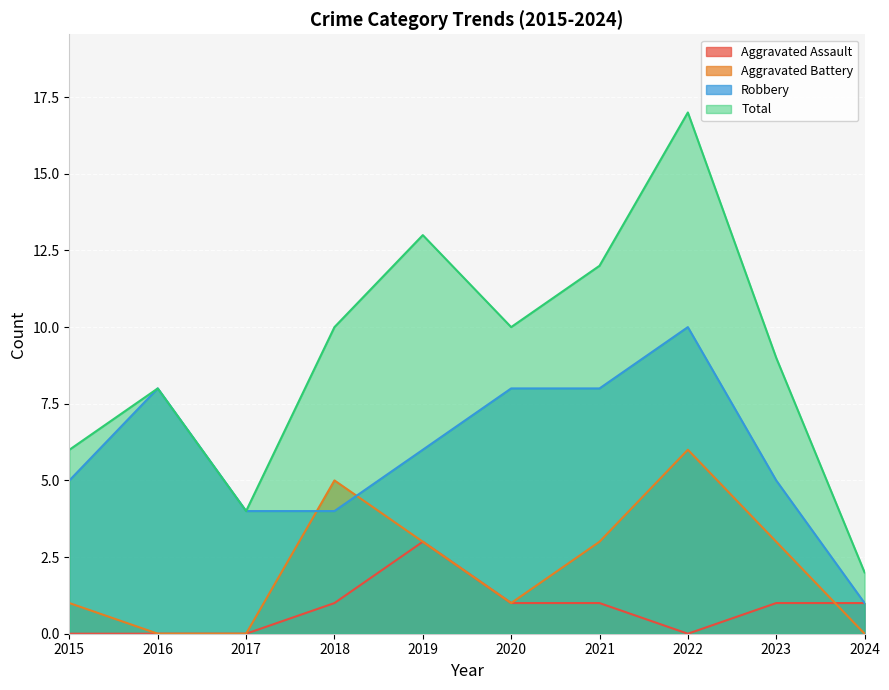

How many interior local peaks does the Aggravated Assault series have?

1